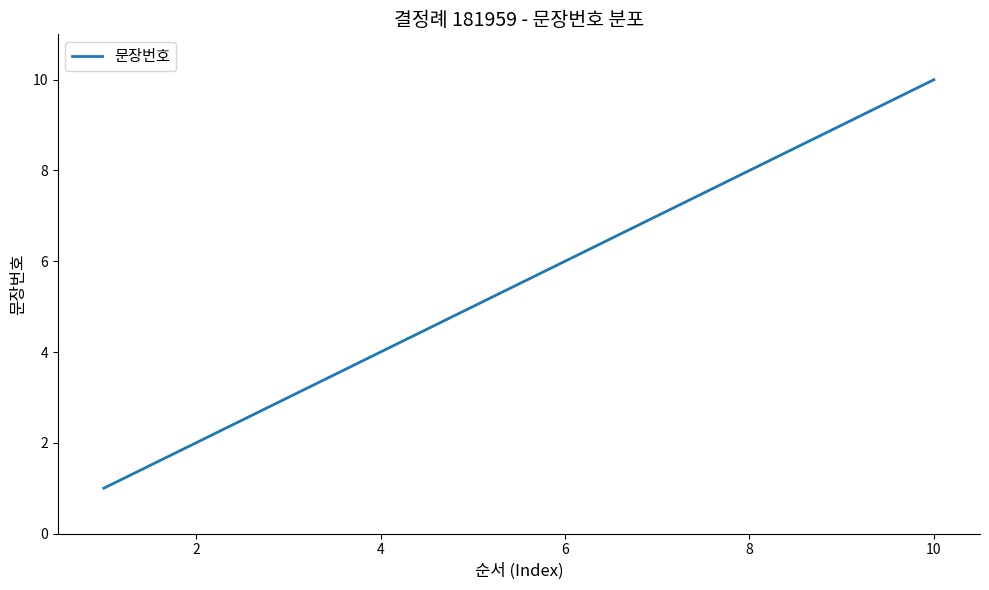

True or false: the data has more than 1 interior local peaks.

False